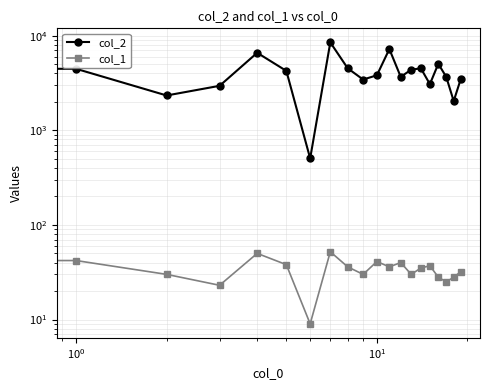

The value of col_2 at $\mathdefault{10^{2}}$ is 10358. True or false?

False